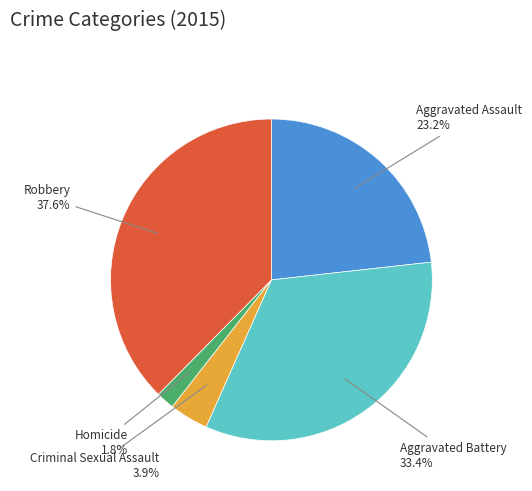

Is there any slice that represents more than half of the pie?

No